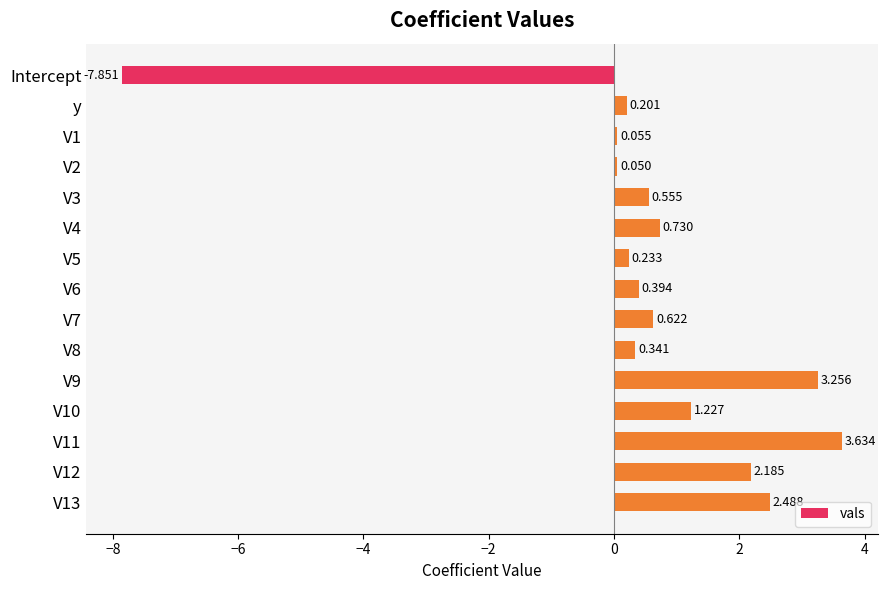

Rank the categories by value from highest to lowest.

V11, V9, V13, V12, V10, V4, V7, V3, V6, V8, V5, y, V1, V2, Intercept